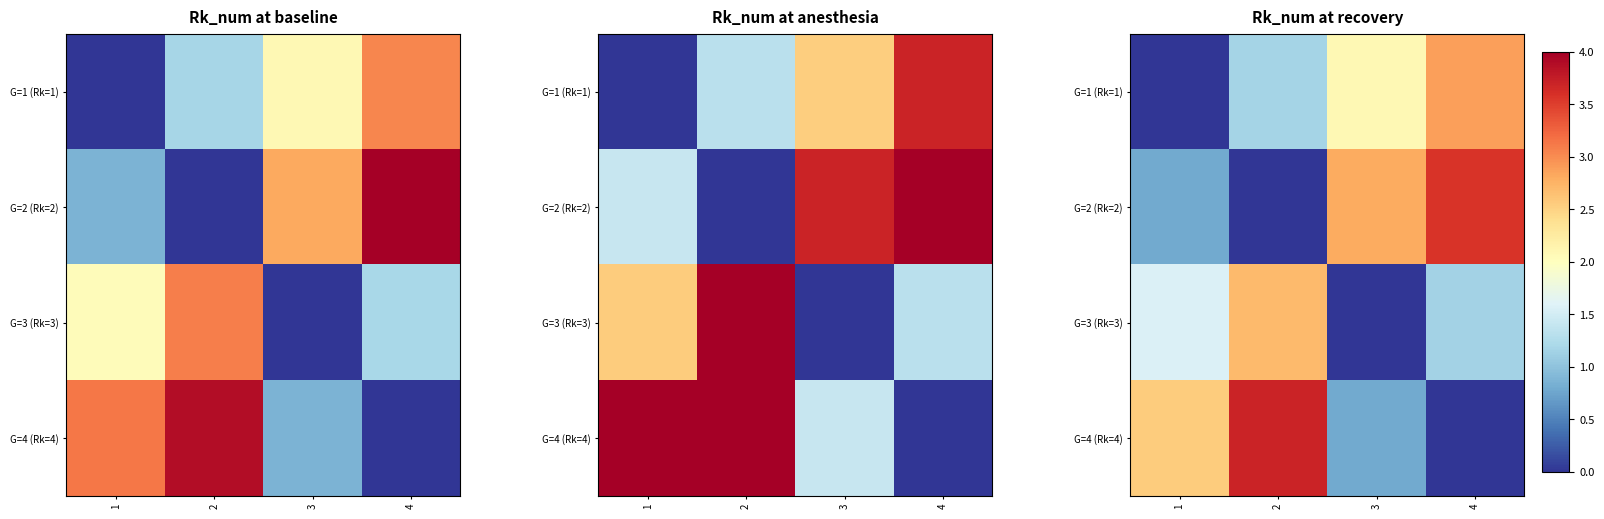

At which category is the sum across all series the highest?

4